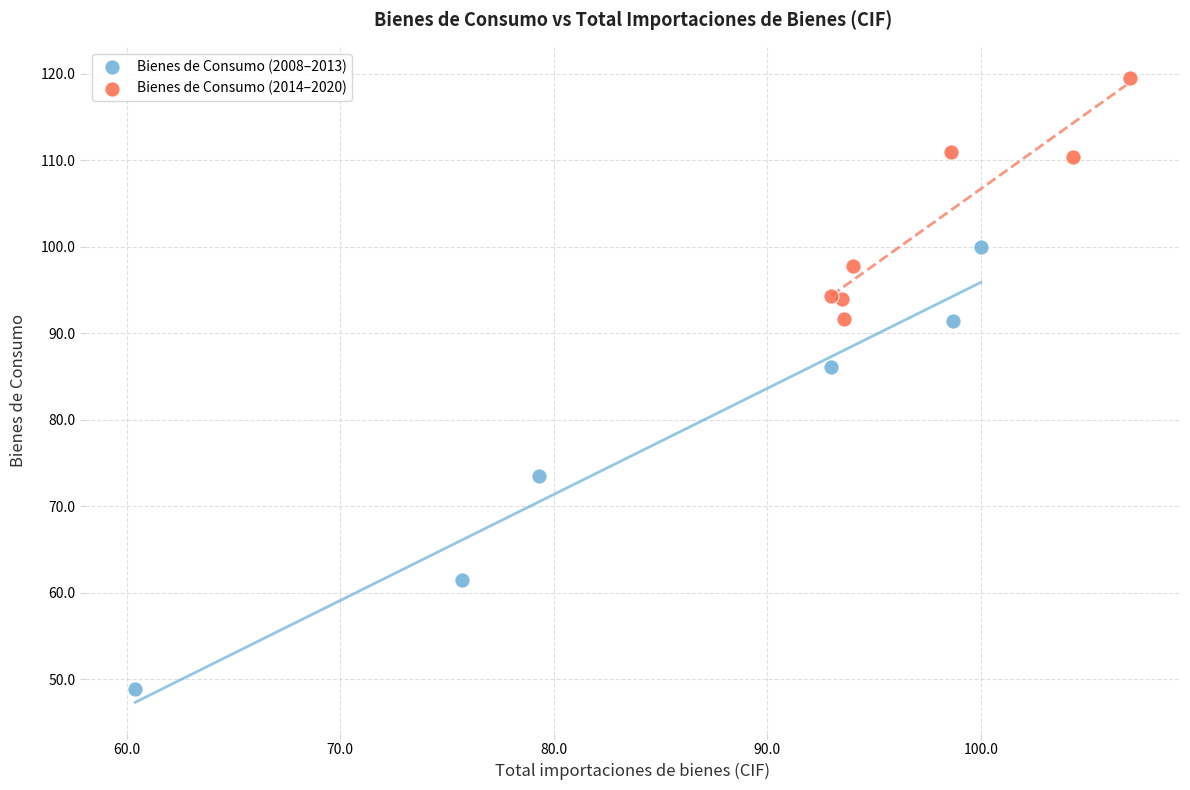

Which series reaches the maximum Y coordinate?

Bienes de Consumo (2014–2020)